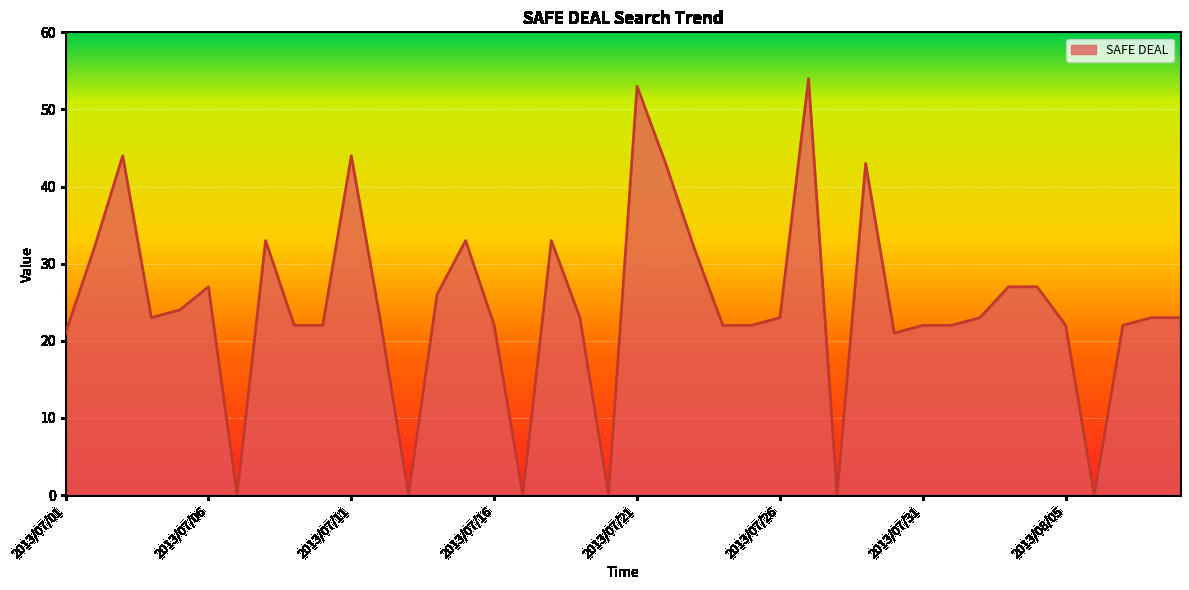

What is the greatest value displayed?

54